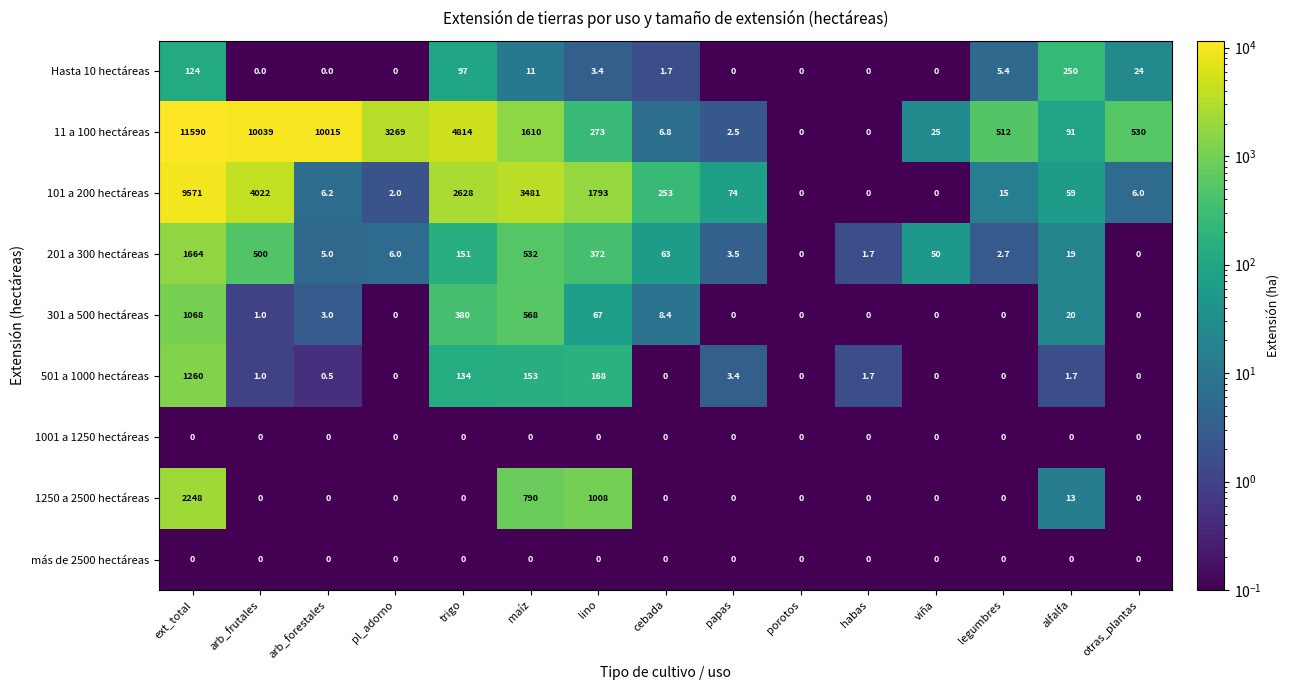

At how many categories does at least one series exceed 3936?

4